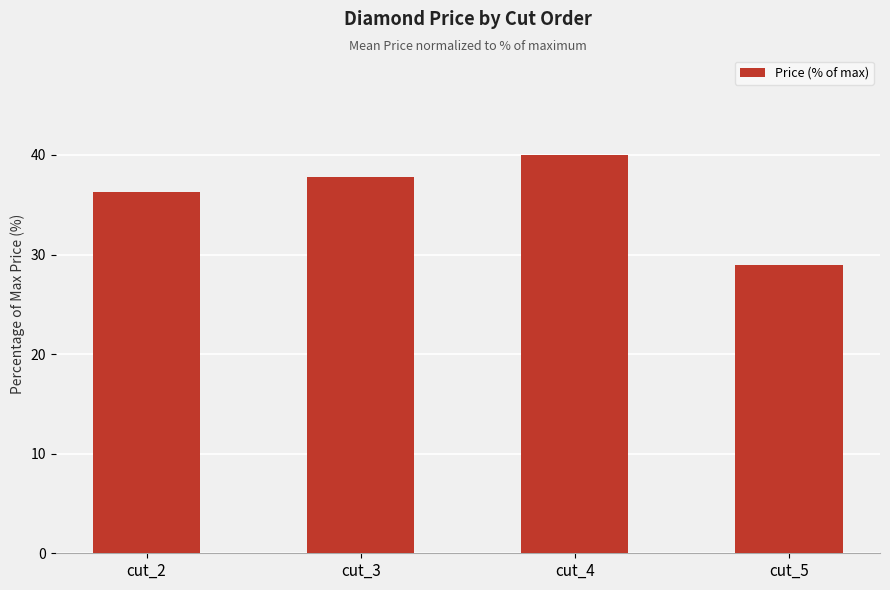

Which category has the highest value across all series?

cut_4